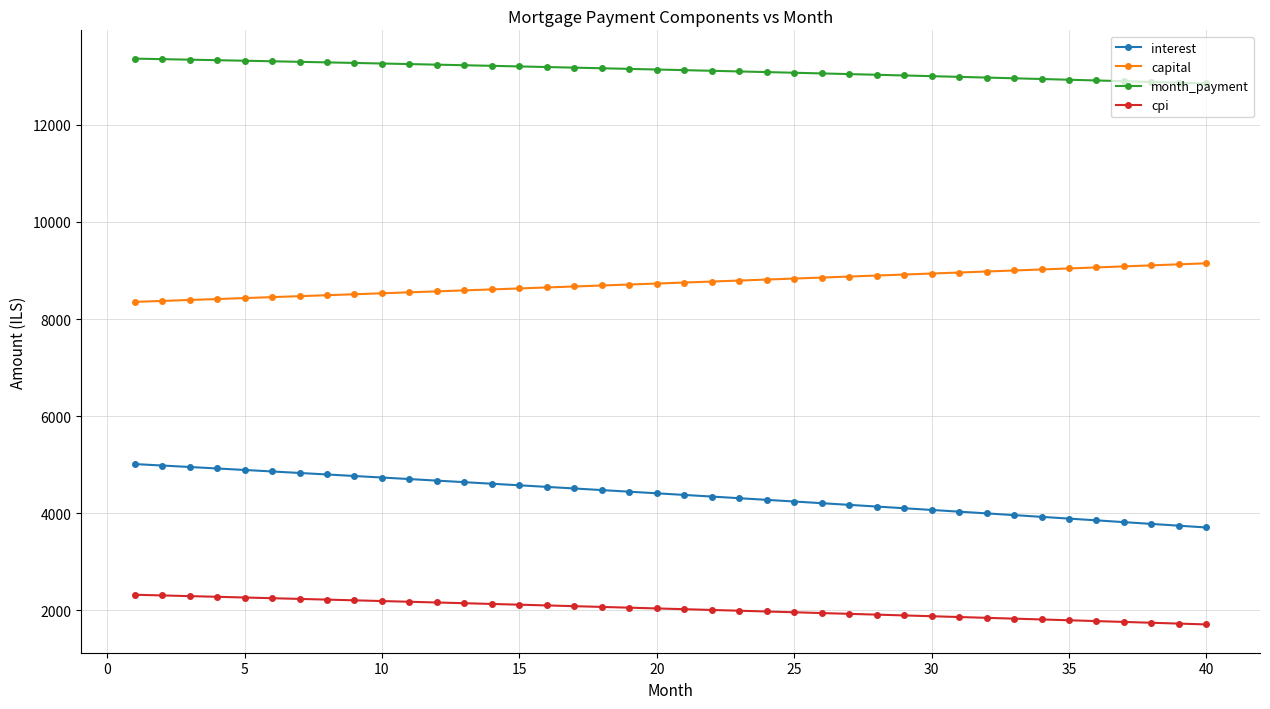

What is the value of the capital point at the 38th from the left?

9105.0